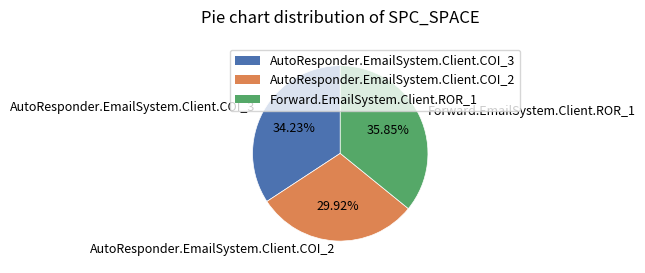

To the nearest percent, what is the difference between the largest and smallest slice percentages?

6%